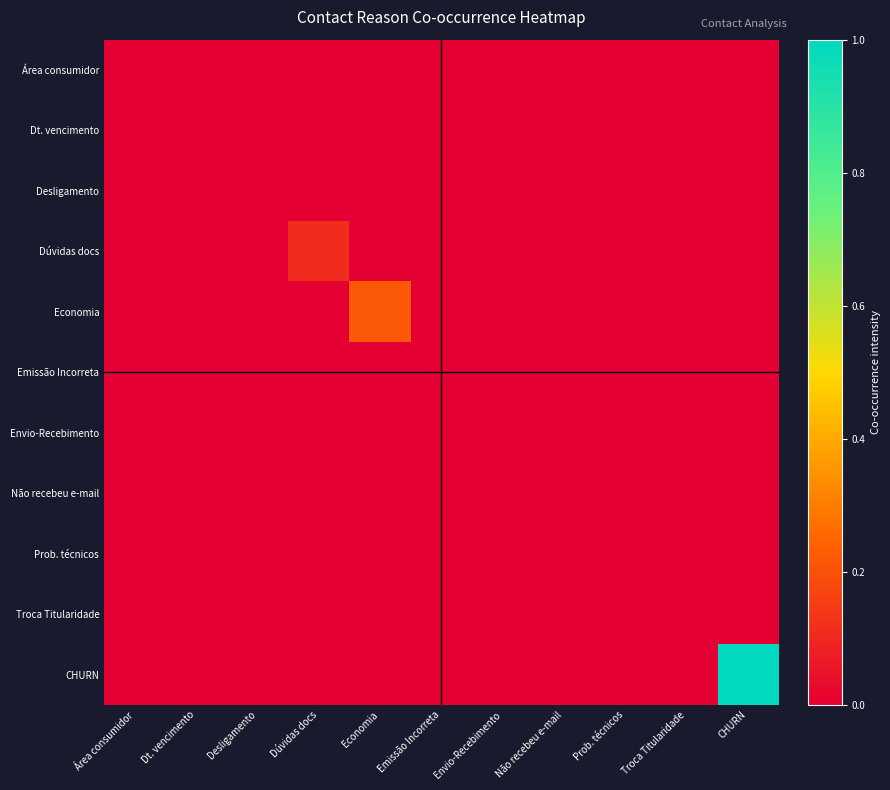

Which series has the widest spread of values?

CHURN